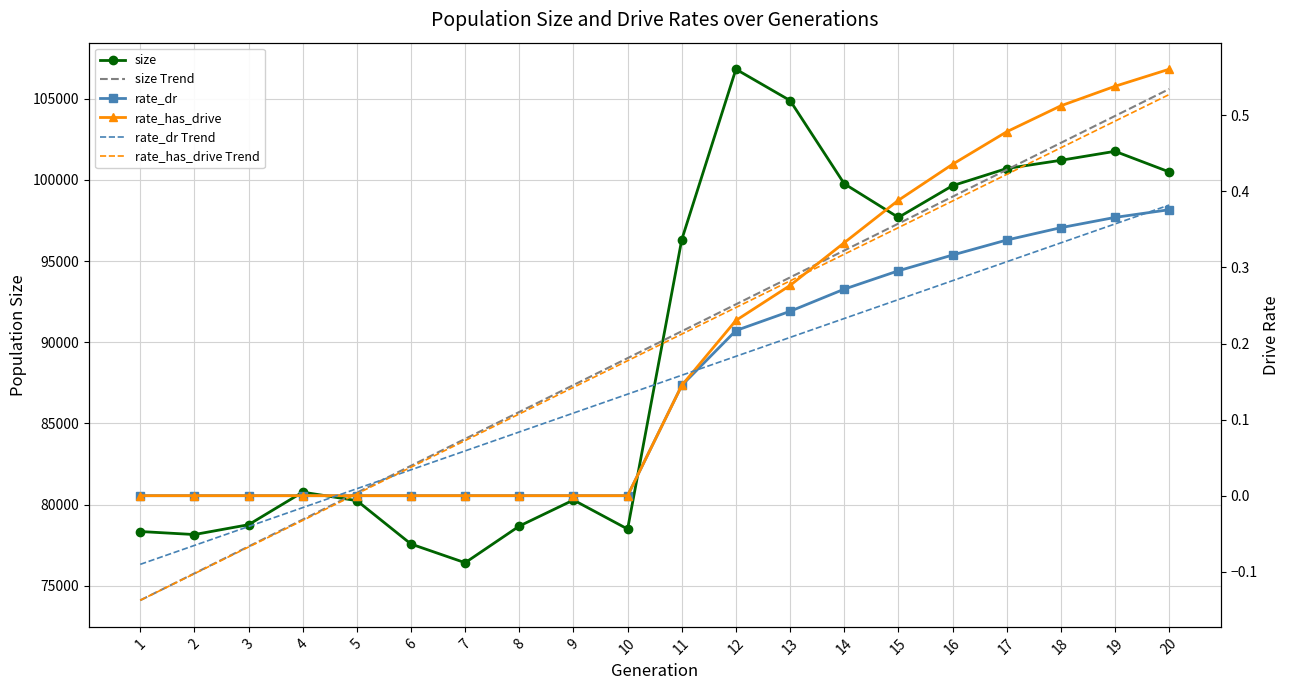

What are all the series names shown in the legend?

size, size Trend, rate_dr, rate_has_drive, rate_dr Trend, rate_has_drive Trend